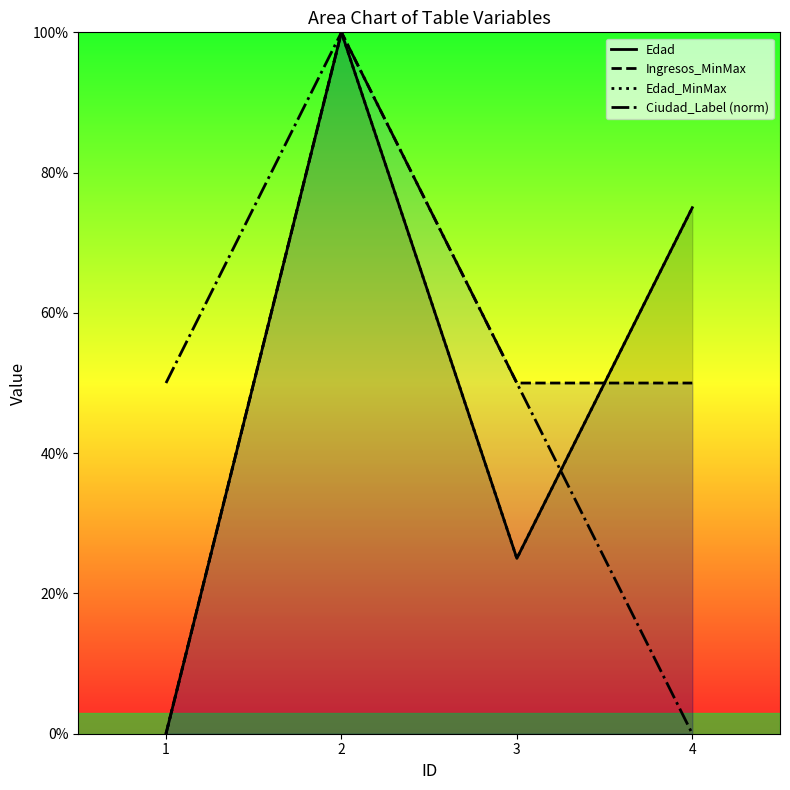

Which series has the largest total across all categories?

Edad